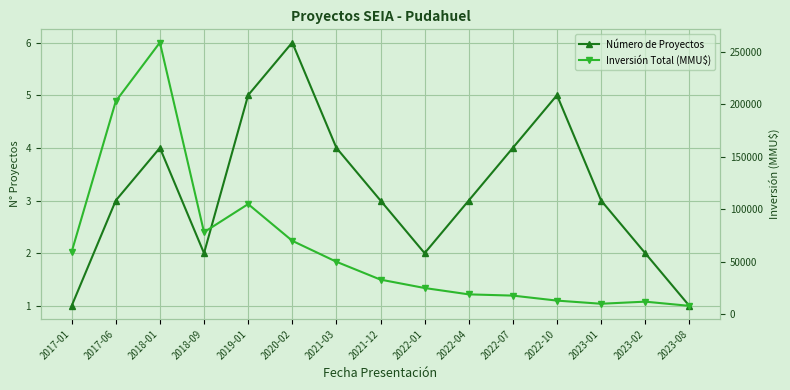

The value of Inversión Total (MMU$) at 2022-07 is 17760. True or false?

True